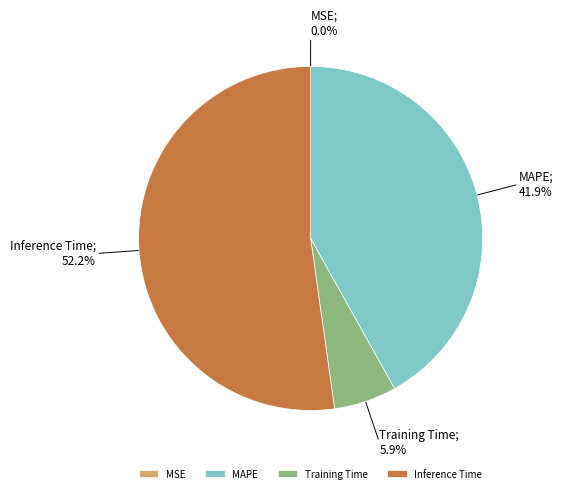

Which category accounts for the majority?

Inference Time